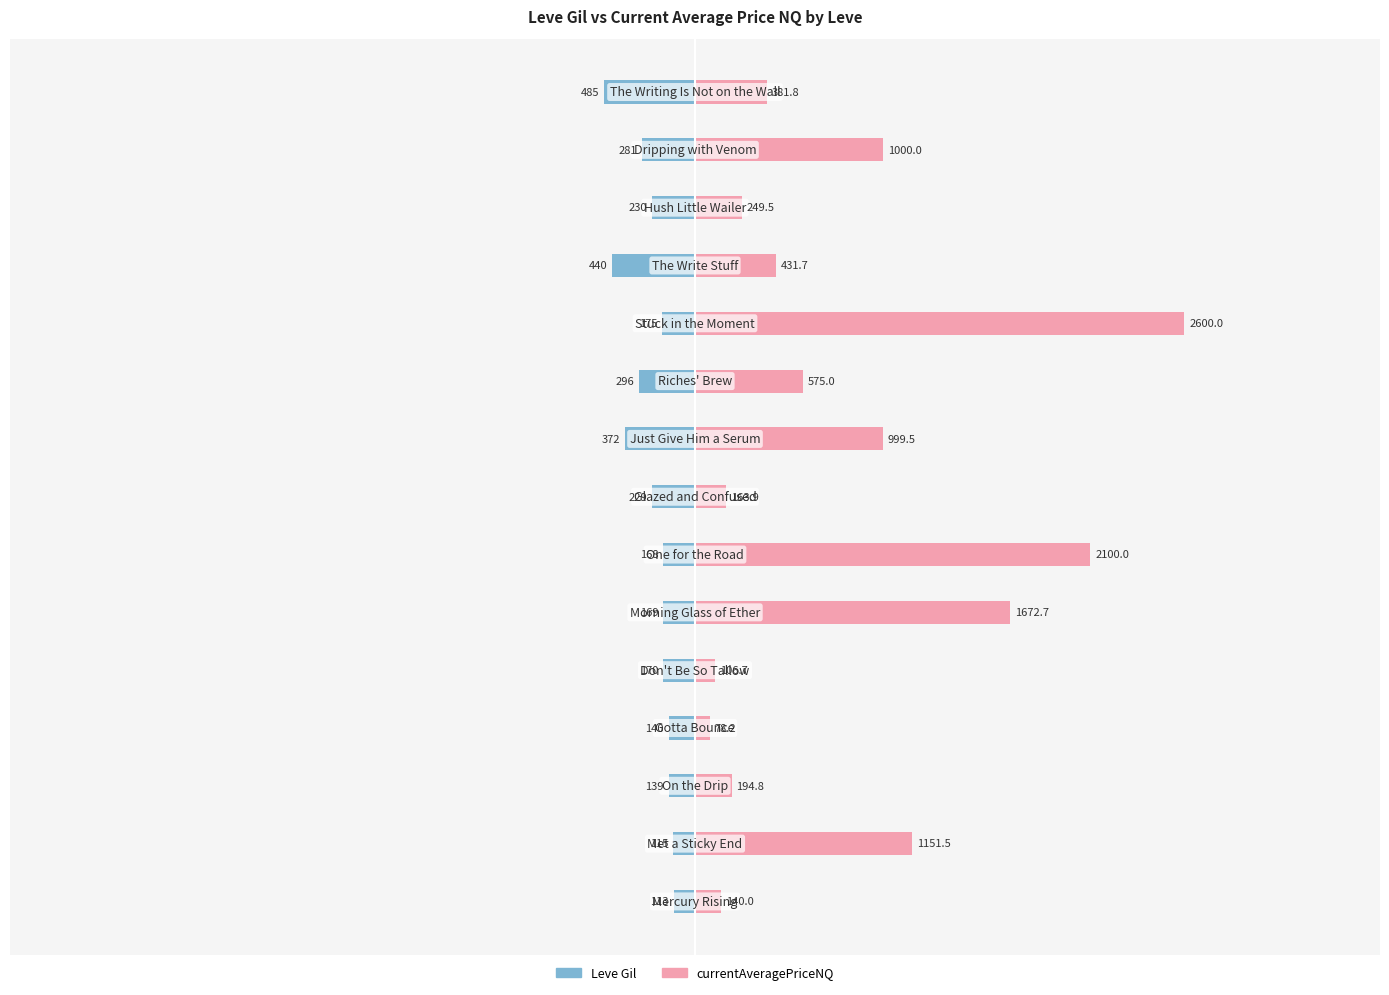

Are the bars horizontal?

Yes